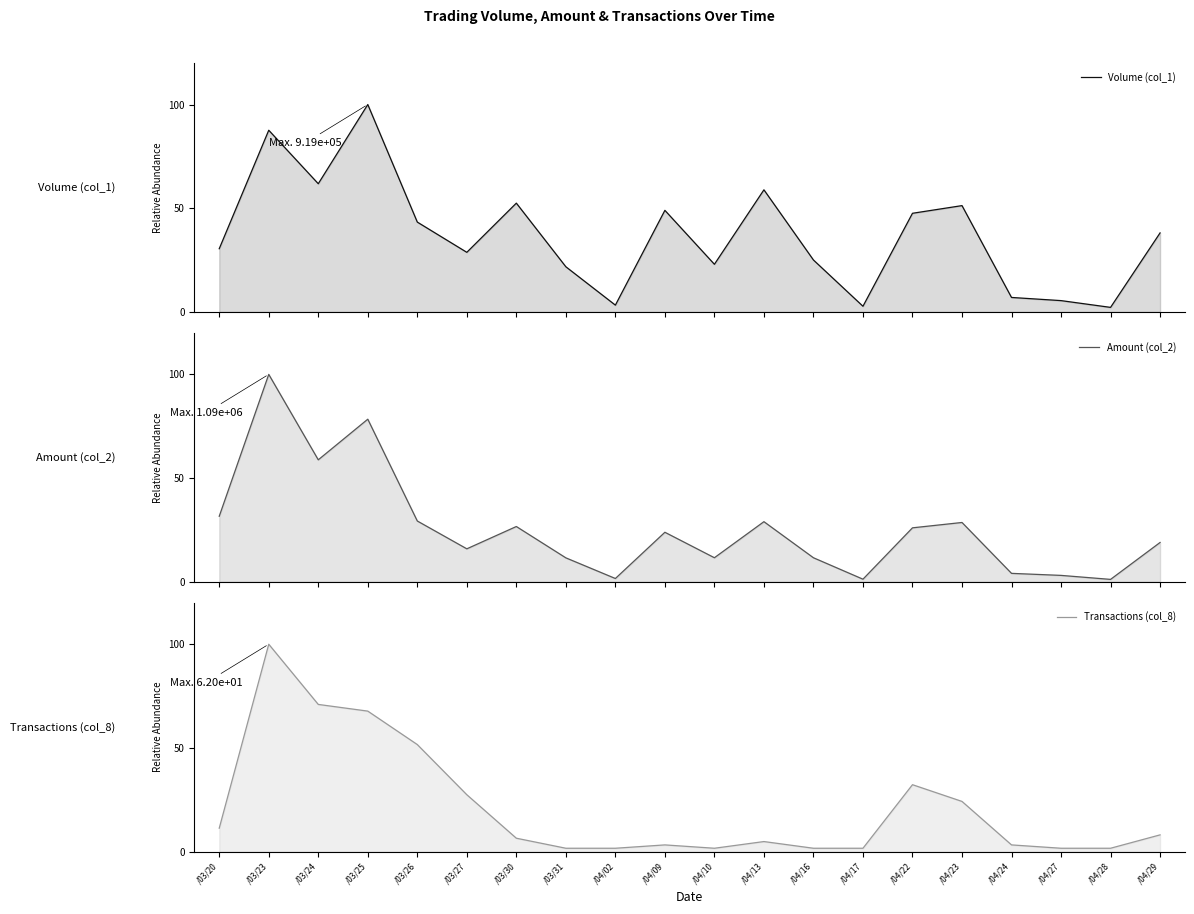

How many distinct data groups are displayed?

3